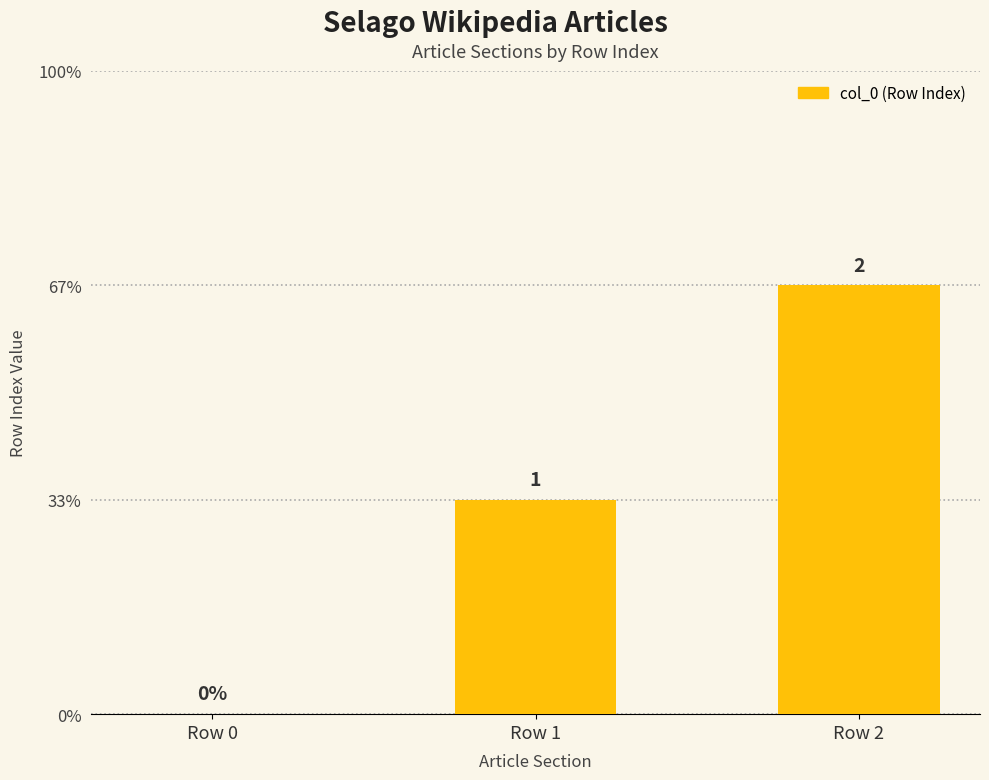

Does the chart contain stacked bars?

No